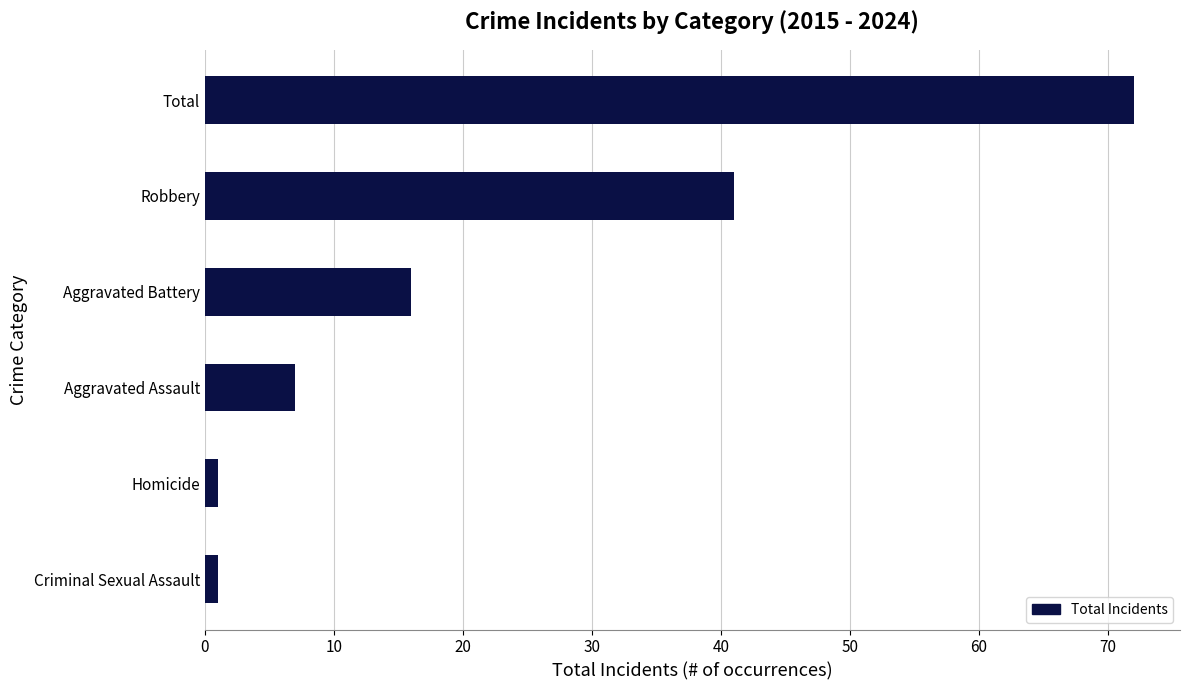

Count the number of categories in the chart.

6